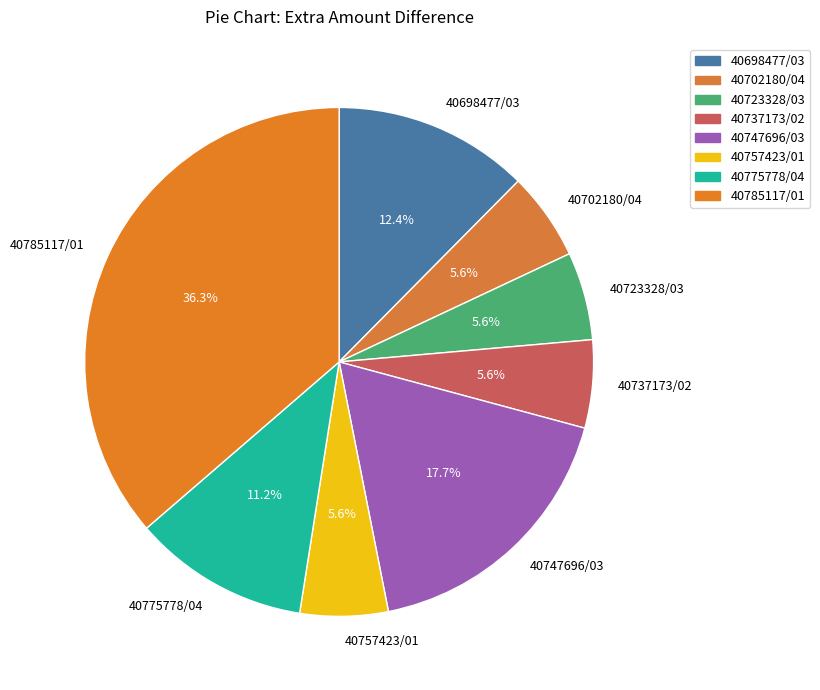

Approximately how many times larger is the value at 40775778/04 compared to 40747696/03?

0.6